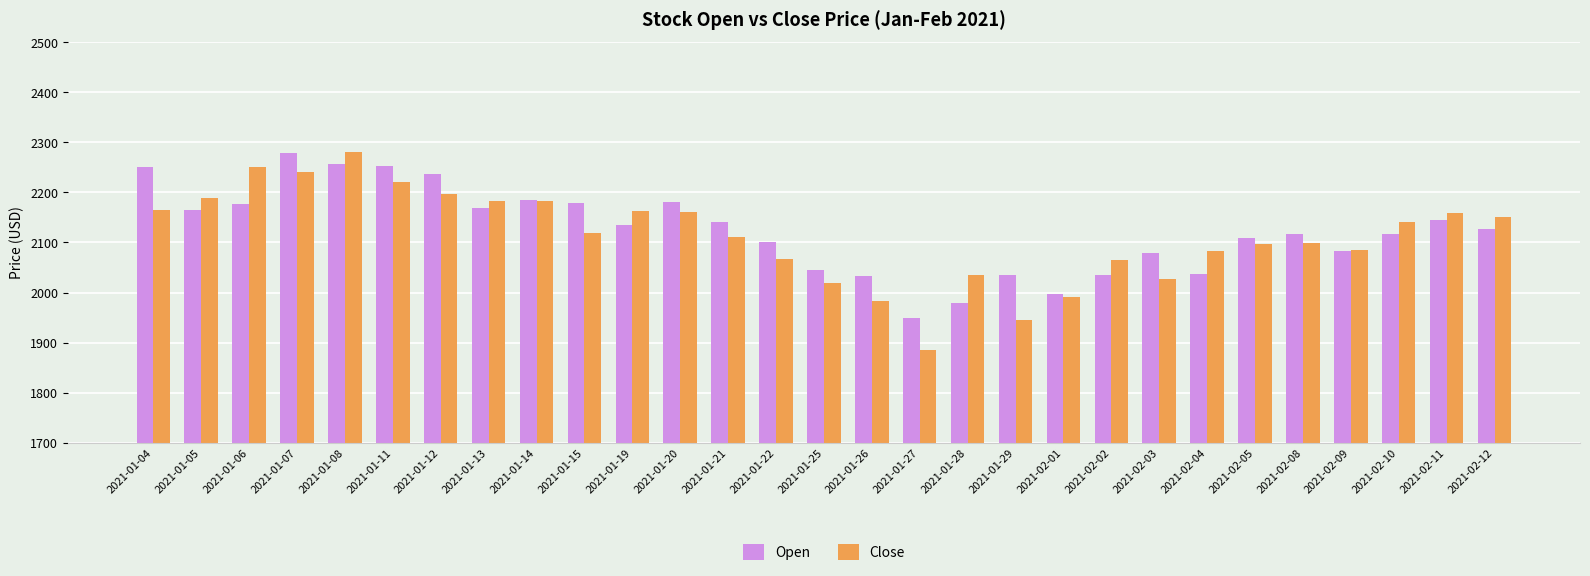

Is it true that Open equals 3821.8 at 2021-01-12?

False